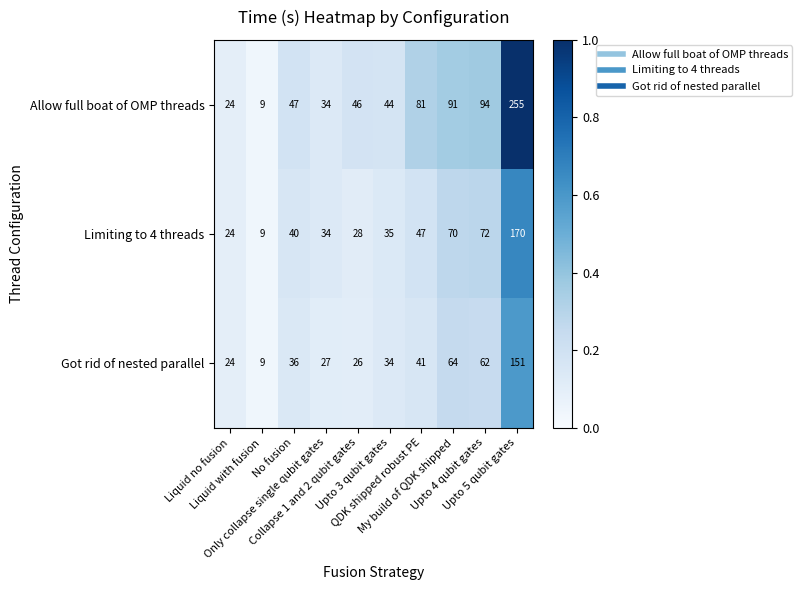

Which series has the largest total across all categories?

Allow full boat of OMP threads